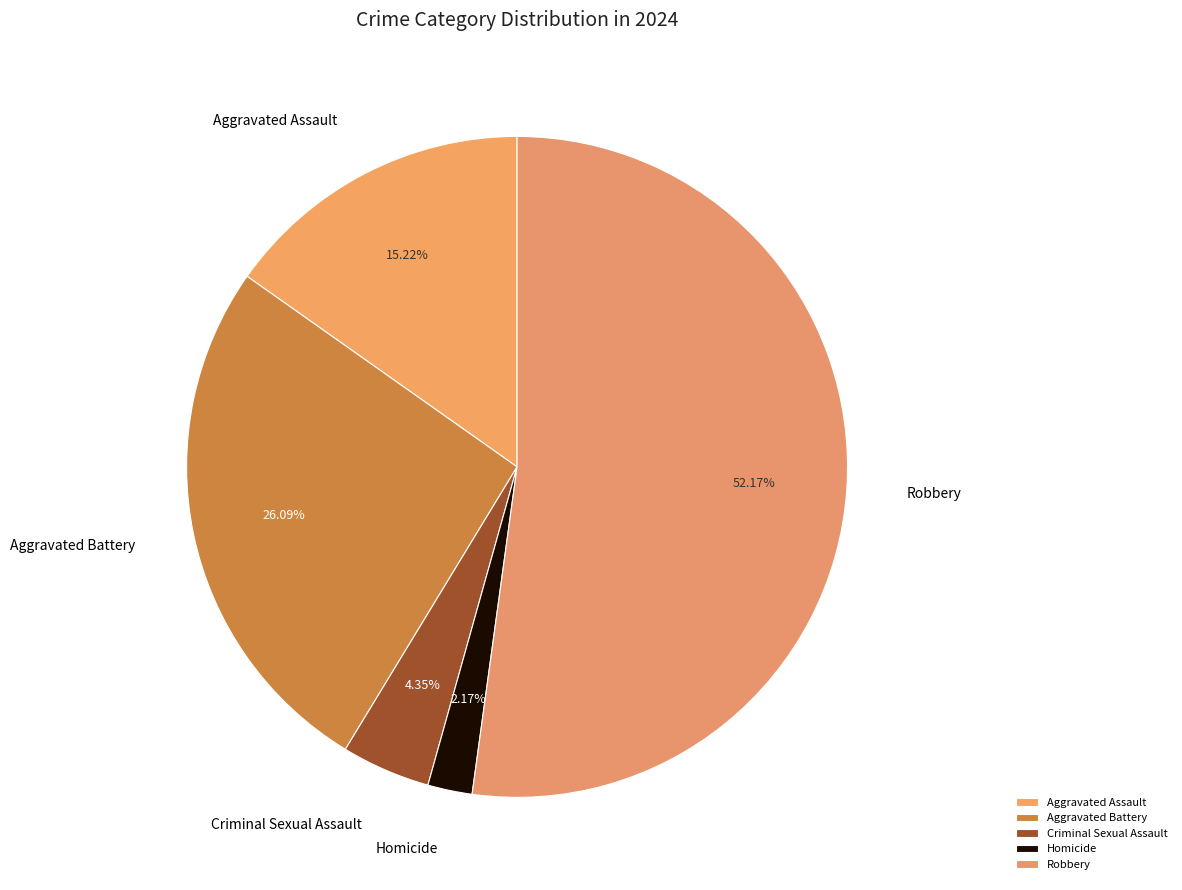

To the nearest percent, what portion does Aggravated Assault represent?

15%